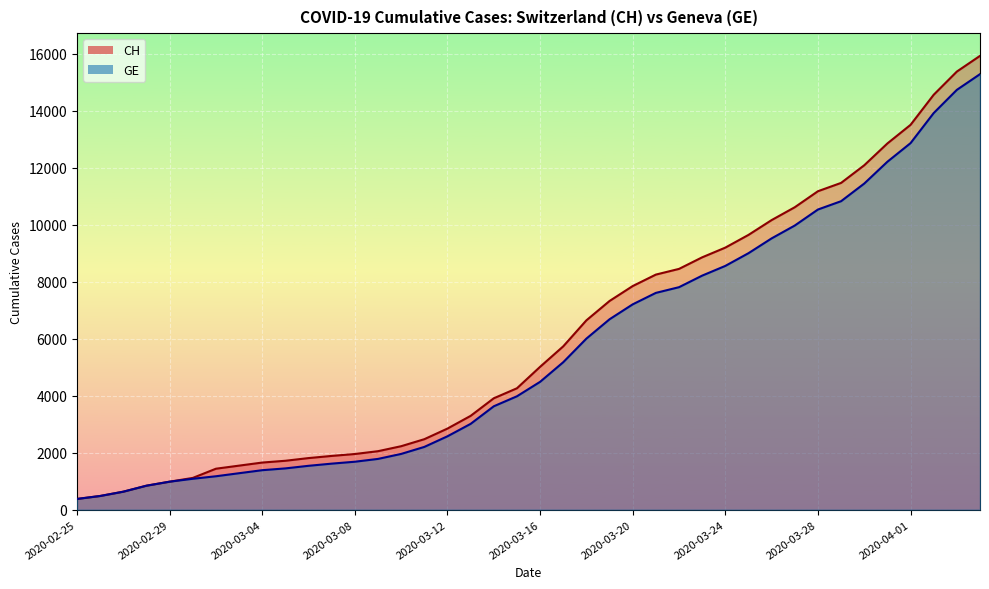

What is the sum of the GE values at 2020-02-28 and 2020-03-24?

9394